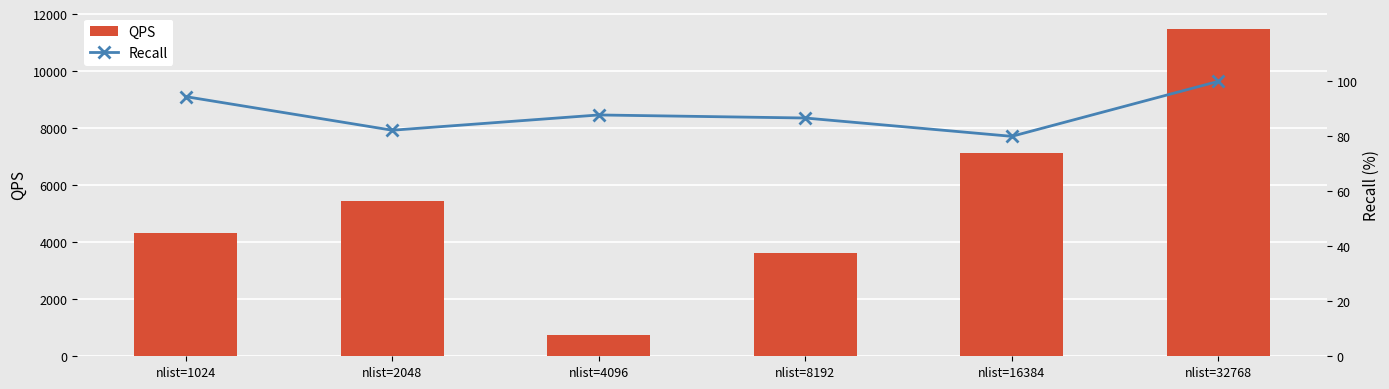

Rank the categories by QPS value from highest to lowest.

nlist=32768, nlist=16384, nlist=2048, nlist=1024, nlist=8192, nlist=4096